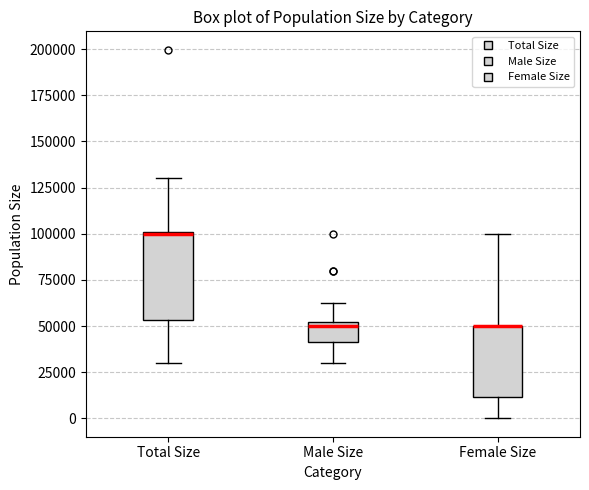

Comparing the boxes themselves (not the whiskers), which one is the tallest?

Total Size